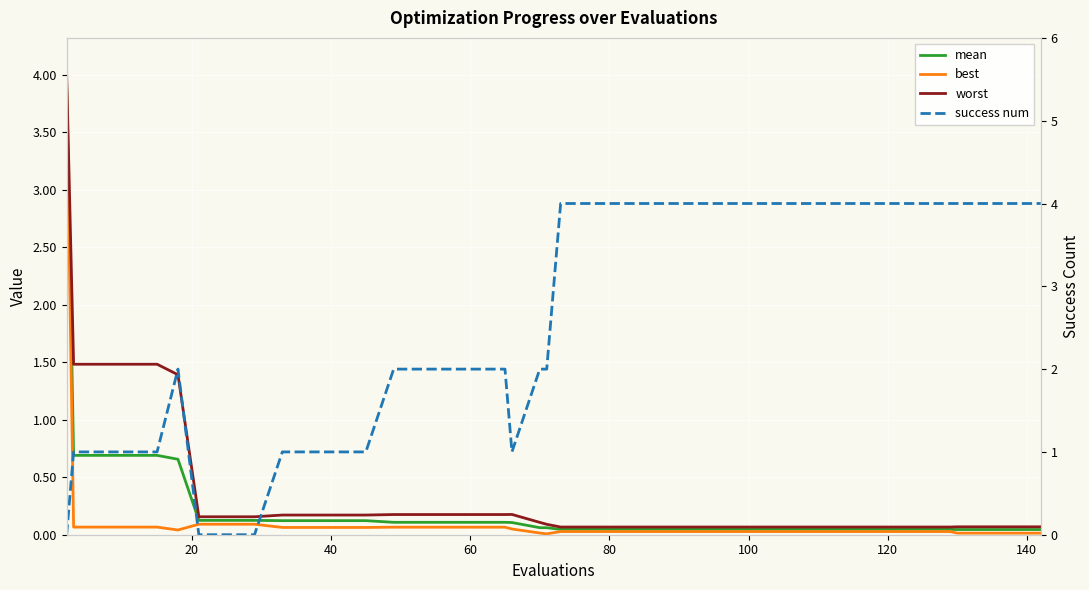

Which series has the largest total across all categories?

success num